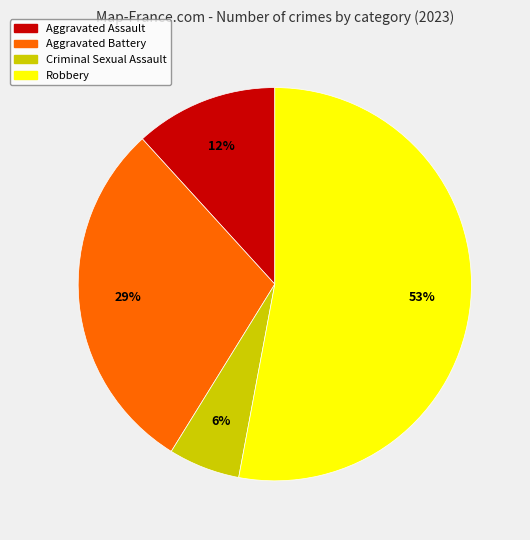

Which slice is the largest?

Robbery